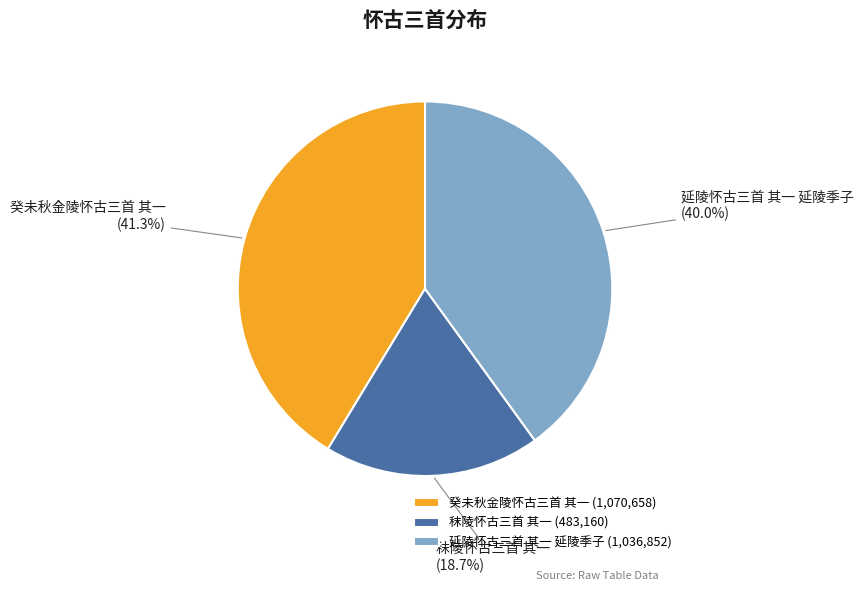

Does 癸未秋金陵怀古三首 其一 account for over 50% of the chart?

No